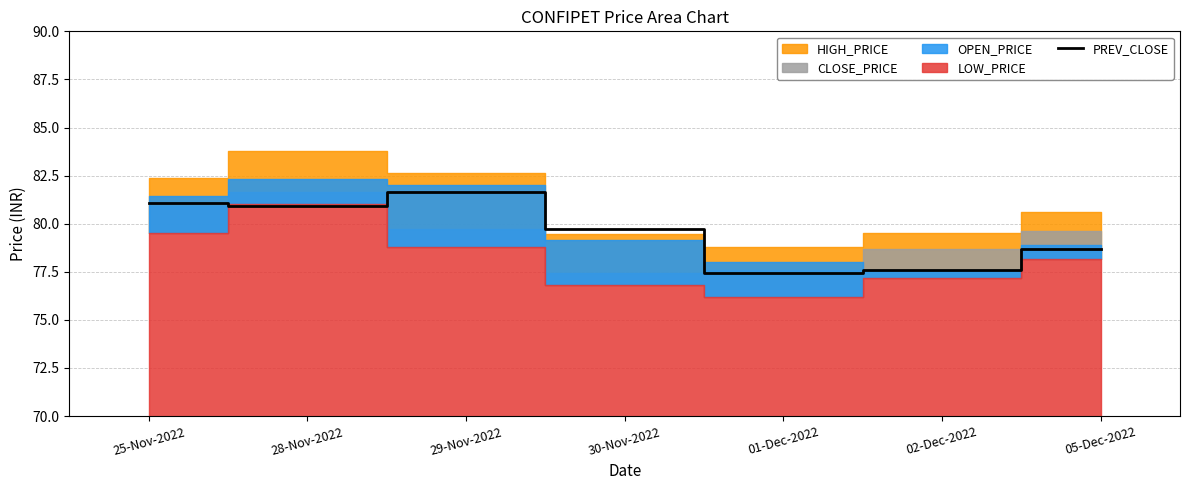

True or false: the data shows 77.6 at 02-Dec-2022.

True